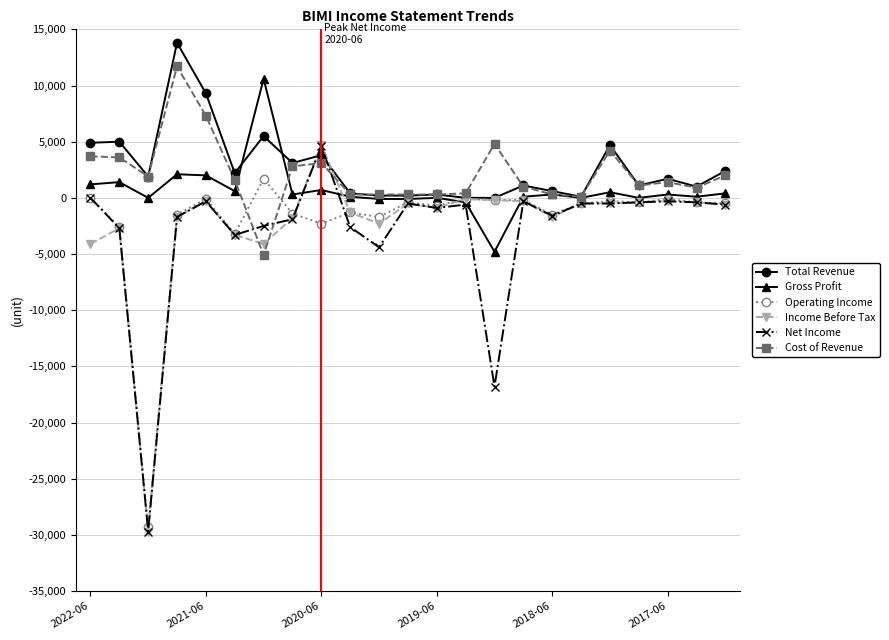

How many series are shown in this chart?

6